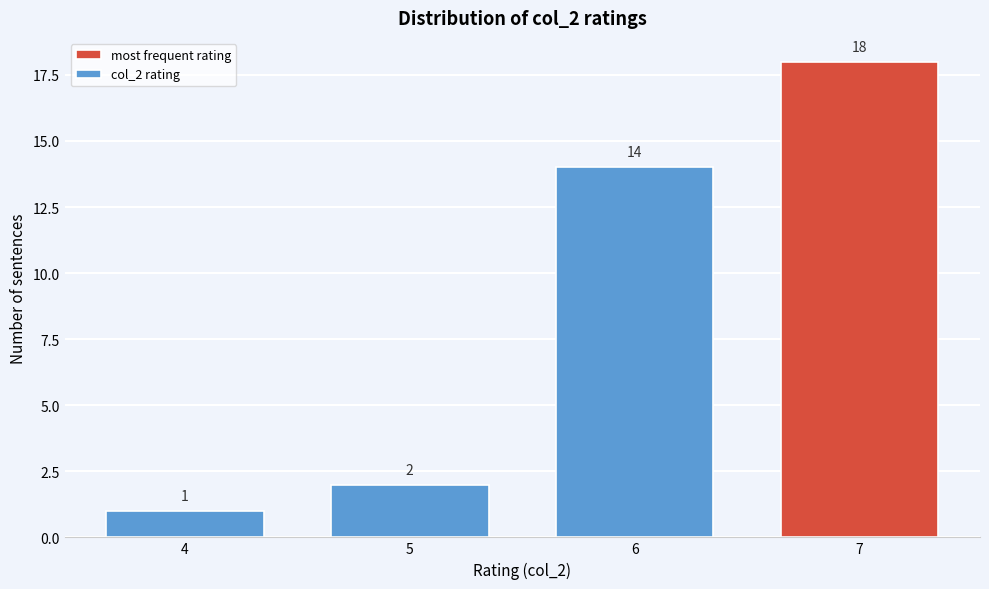

Reading right to left, what are all the values shown in this chart?

7=18	6=14	5=2	4=1